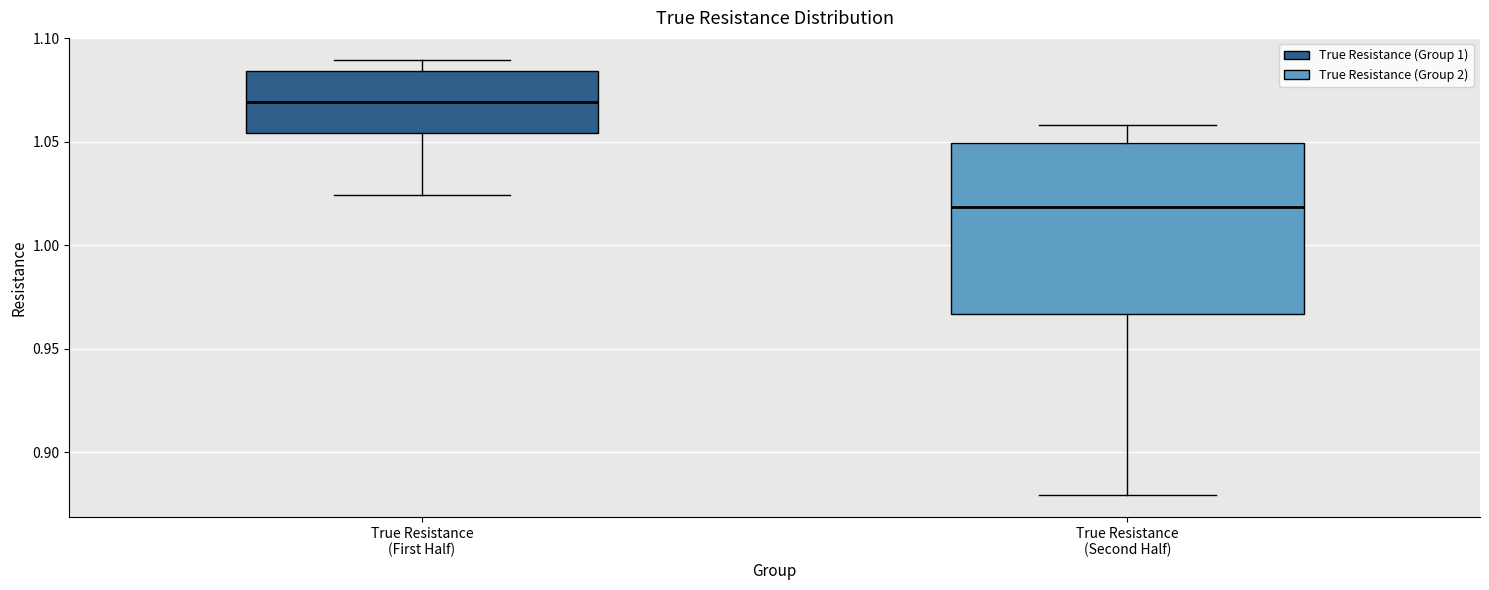

Which box has the highest median line?

True Resistance (First Half)